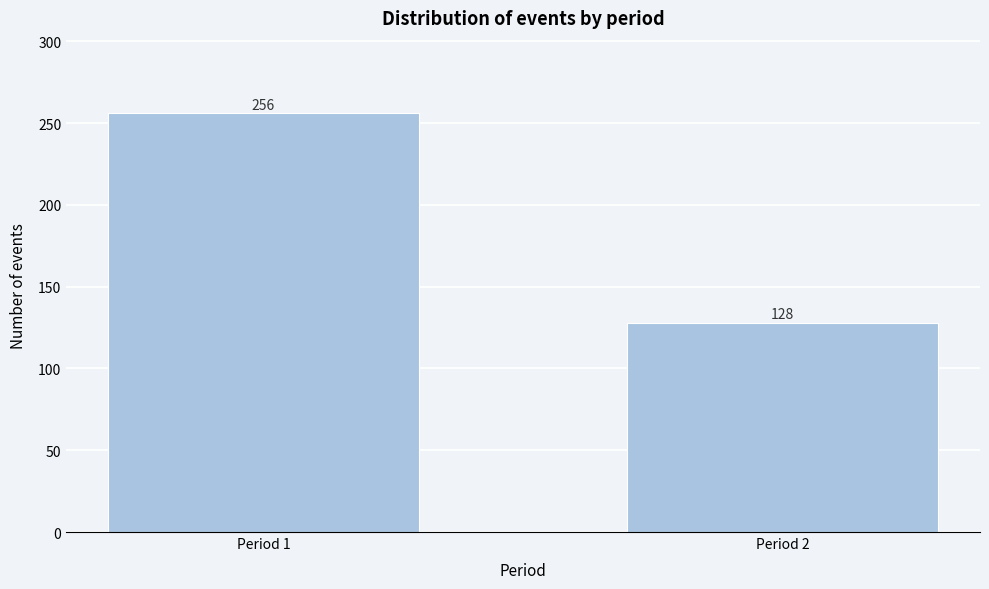

Reading left to right, list all the values displayed in this chart.

256	128